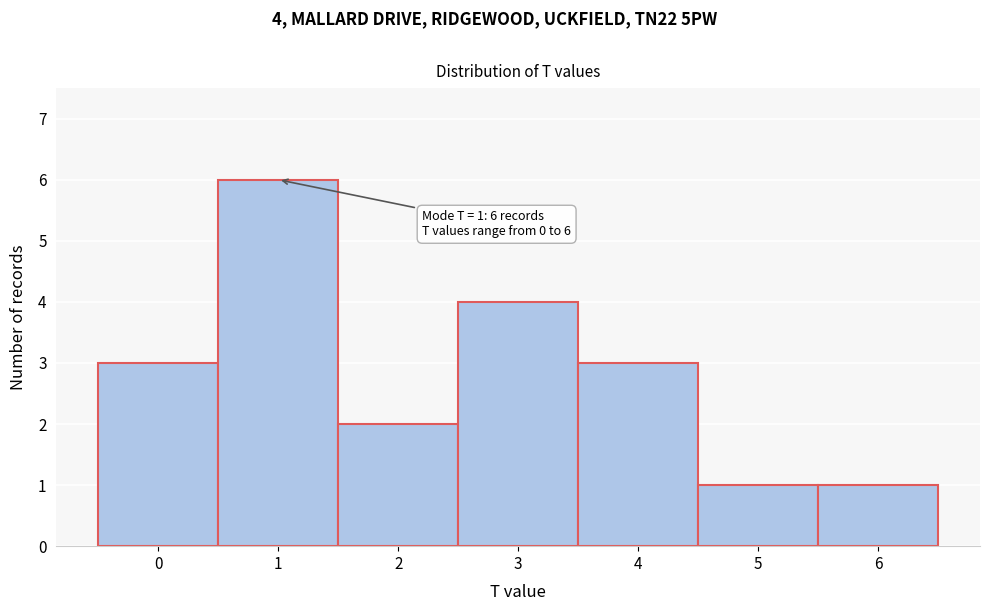

Which range on the x-axis has the tallest bar?

0.5 to 1.5